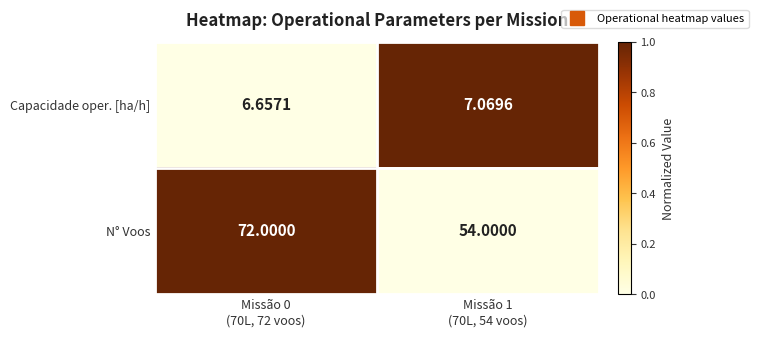

List the series in order of their peak value, lowest first.

Capacidade oper. [ha/h], N° Voos